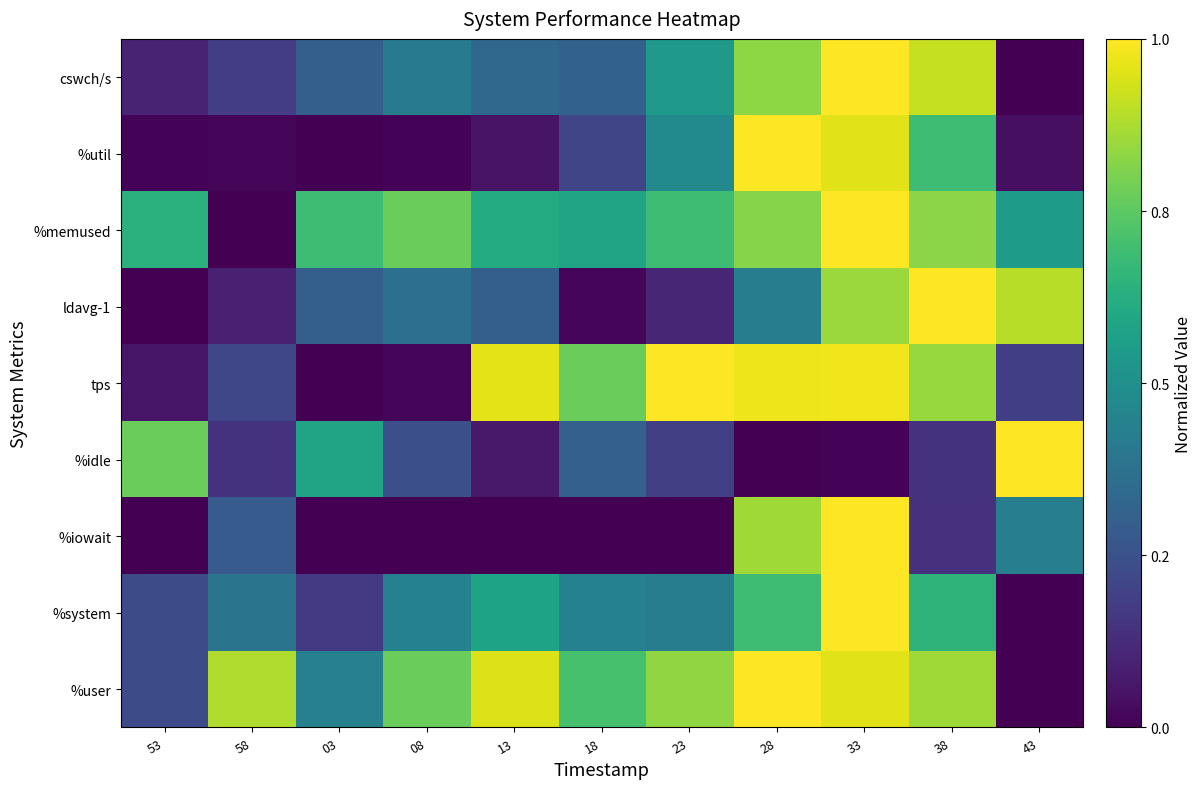

At which category does the chart reach its peak across all series?

28